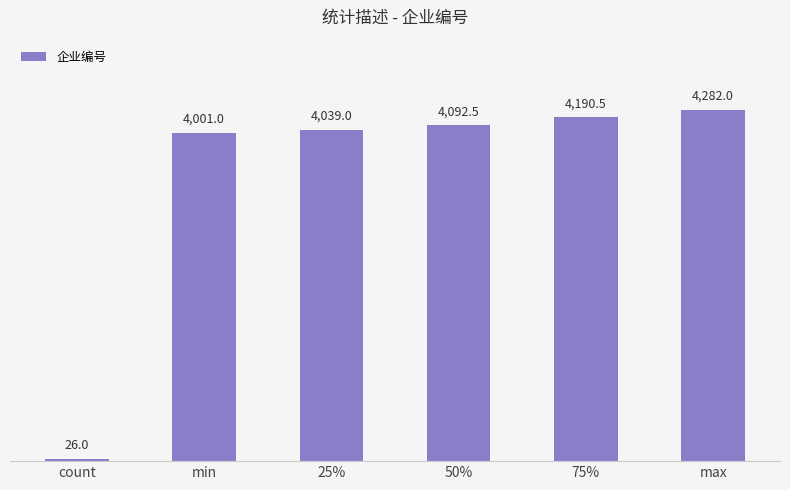

True or false: the data shows 1081.4 at min.

False